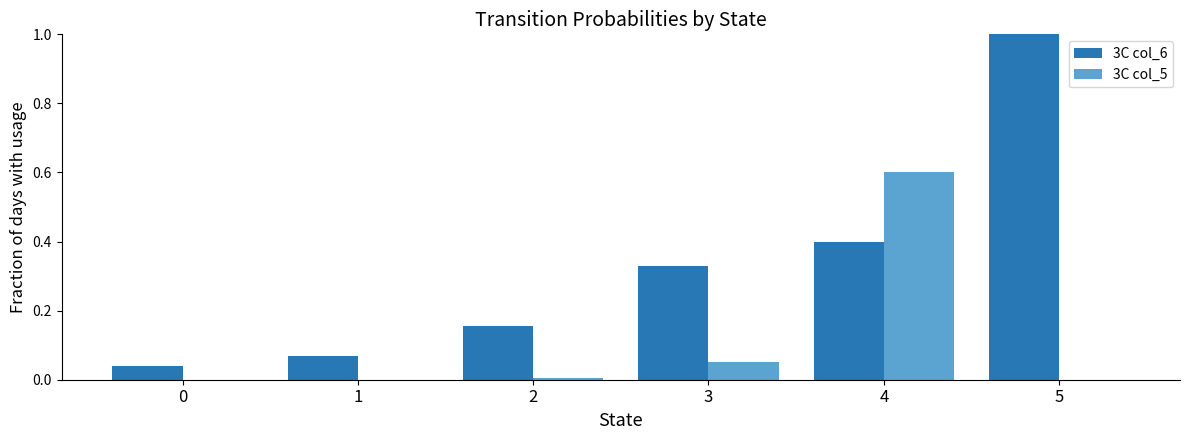

What is the spread (max minus min) of values at 5?

1.0